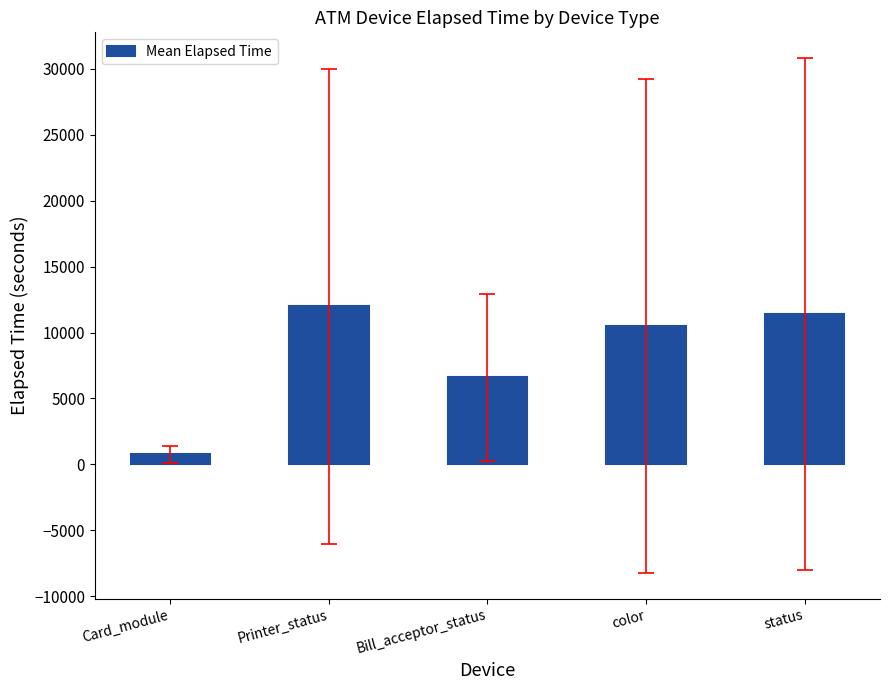

How many values exceed 10501?

3